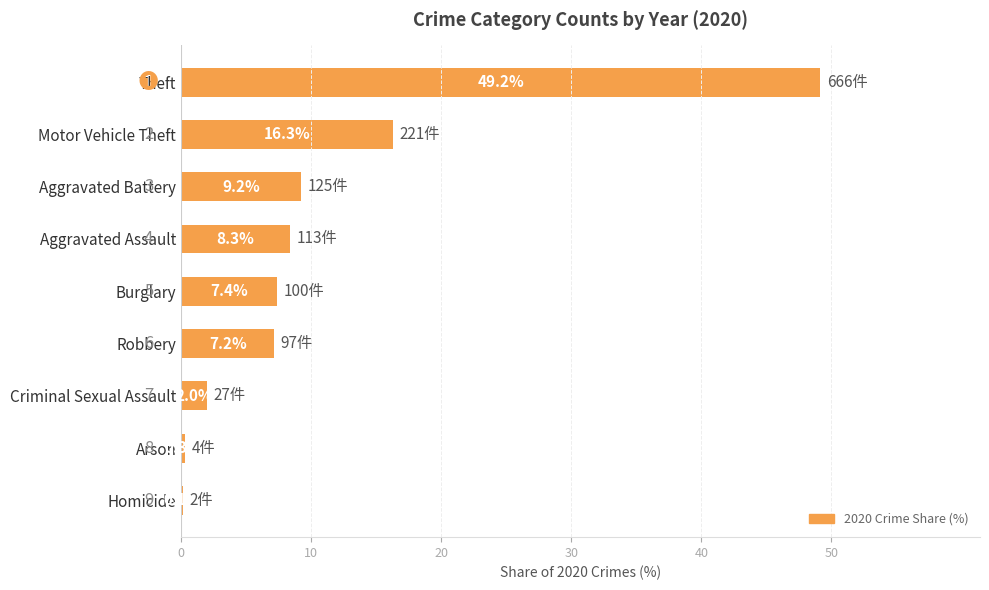

The chart shows a value of 7.4 at Burglary. True or false?

True